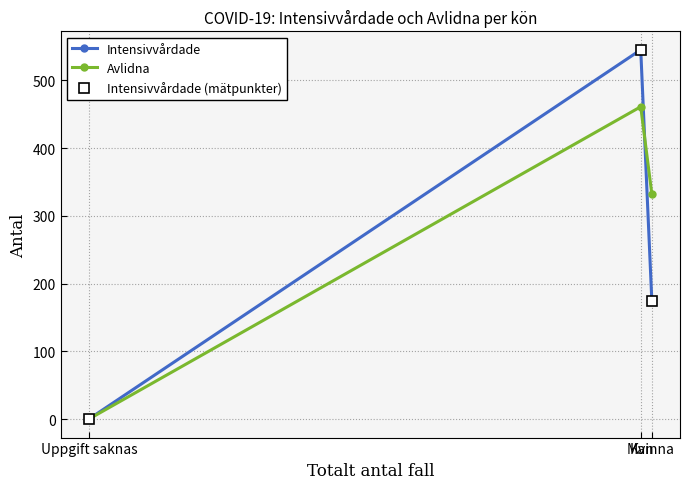

At which category is the sum across all series the highest?

Man